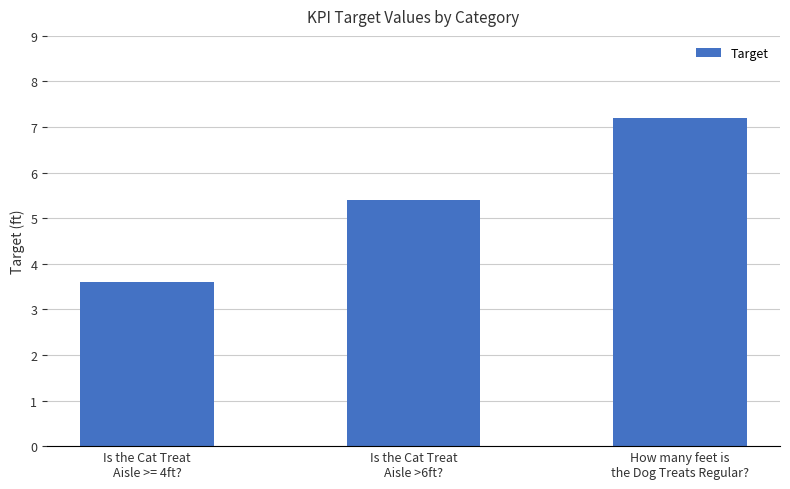

Between How many feet is
the Dog Treats Regular? and Is the Cat Treat
Aisle >6ft?, which is larger?

How many feet is
the Dog Treats Regular?